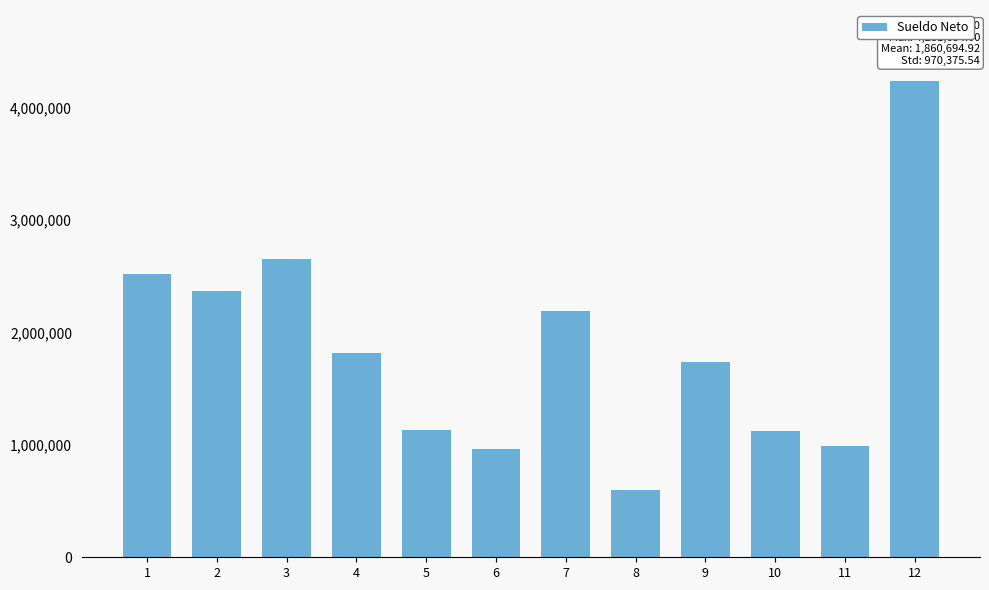

What is the difference between the values at 5 and 6?

168287